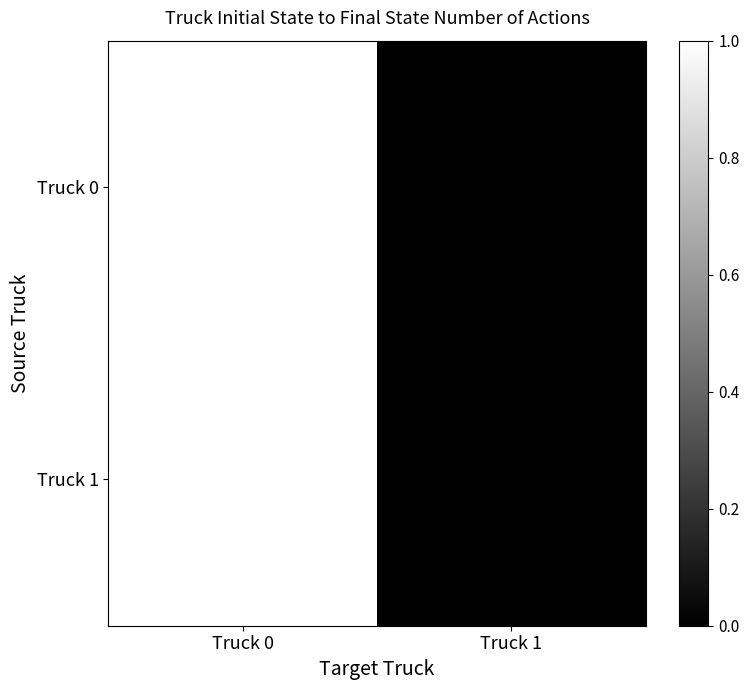

Reading left to right, transcribe all the data shown in this chart.

Truck 0: Truck 0=1.0	Truck 1=0.0
Truck 1: Truck 0=1.0	Truck 1=0.0